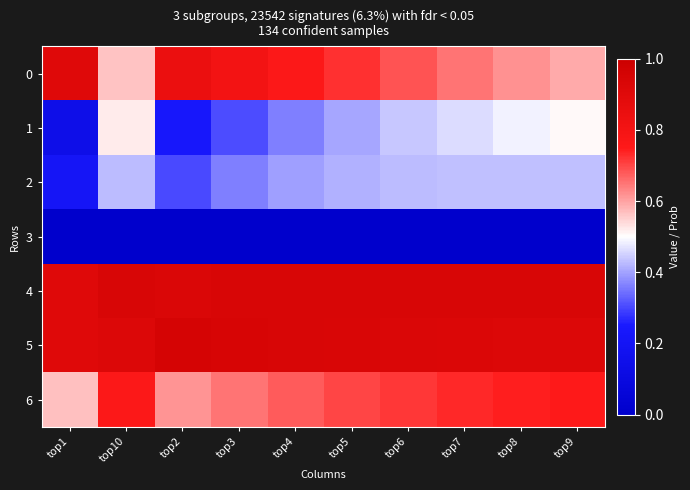

Reading left to right, list all the values displayed in this chart.

0: top1=0.9	top10=0.6	top2=0.8	top3=0.8	top4=0.8	top5=0.7	top6=0.7	top7=0.7	top8=0.6	top9=0.6
1: top1=0.1	top10=0.5	top2=0.2	top3=0.3	top4=0.4	top5=0.4	top6=0.4	top7=0.5	top8=0.5	top9=0.5
2: top1=0.2	top10=0.4	top2=0.3	top3=0.4	top4=0.4	top5=0.4	top6=0.4	top7=0.4	top8=0.4	top9=0.4
3: top1=0.0	top10=0.0	top2=0.0	top3=0.0	top4=0.0	top5=0.0	top6=0.0	top7=0.0	top8=0.0	top9=0.0
4: top1=0.9	top10=0.9	top2=0.9	top3=0.9	top4=0.9	top5=0.9	top6=0.9	top7=0.9	top8=0.9	top9=0.9
5: top1=0.9	top10=0.9	top2=1.0	top3=0.9	top4=0.9	top5=0.9	top6=0.9	top7=0.9	top8=0.9	top9=0.9
6: top1=0.6	top10=0.8	top2=0.6	top3=0.7	top4=0.7	top5=0.7	top6=0.7	top7=0.7	top8=0.7	top9=0.8